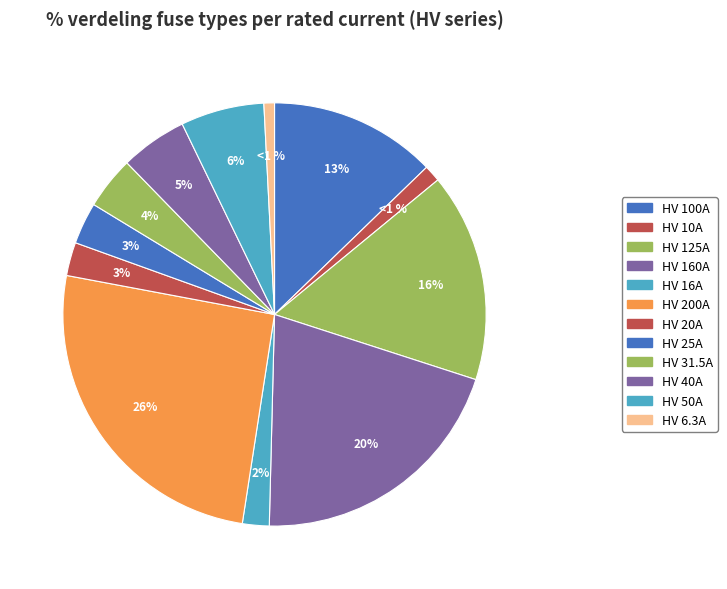

Which category has the biggest portion of the pie?

HV 200A